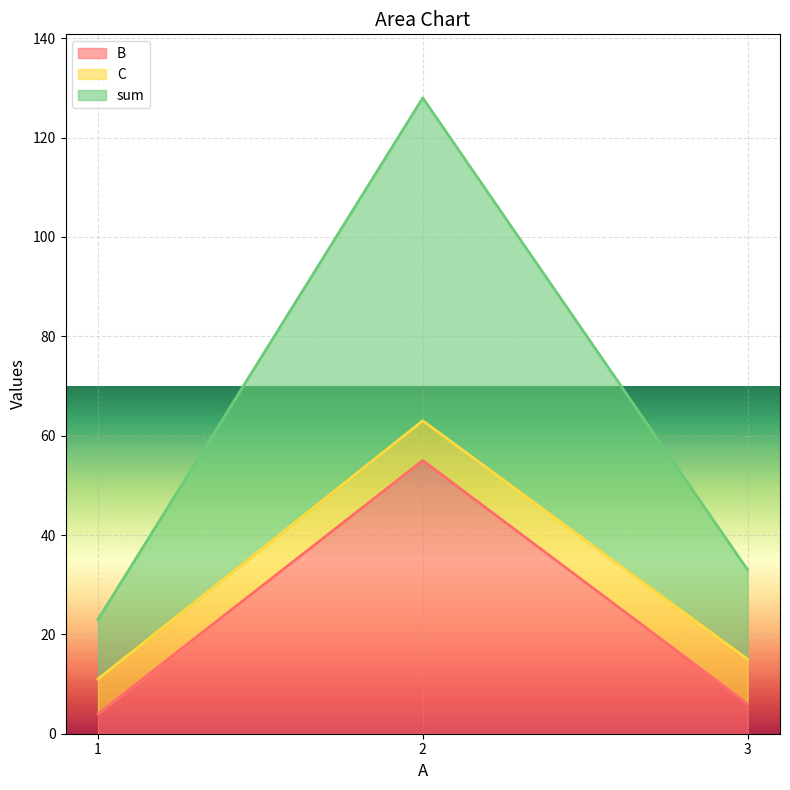

Is it true that B equals 6 at 3?

True